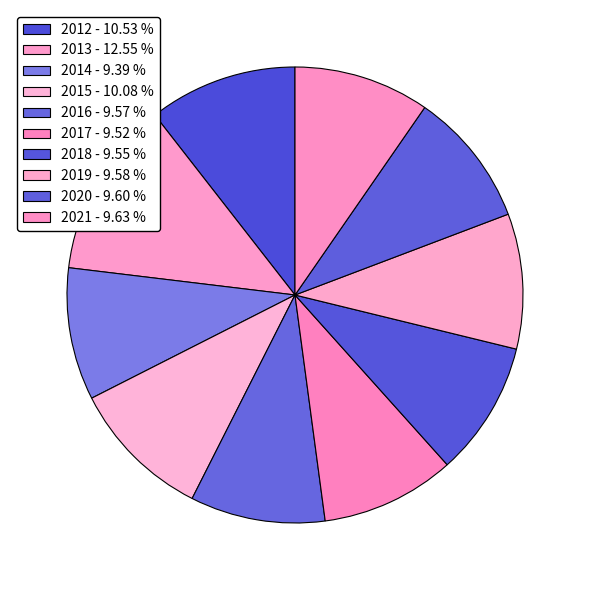

How many slices are in this pie chart?

10